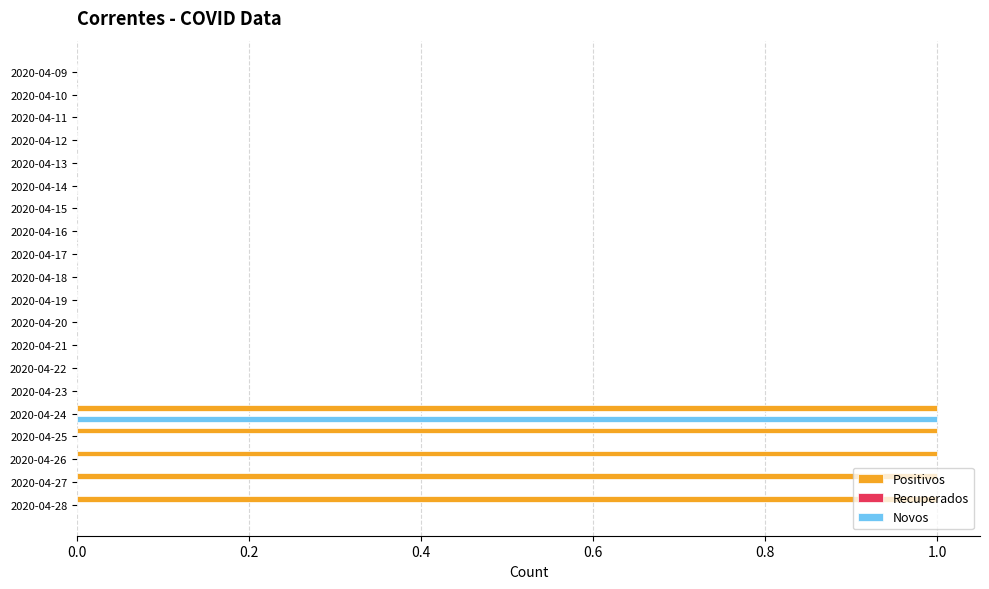

At which category is the sum across all series the highest?

2020-04-24